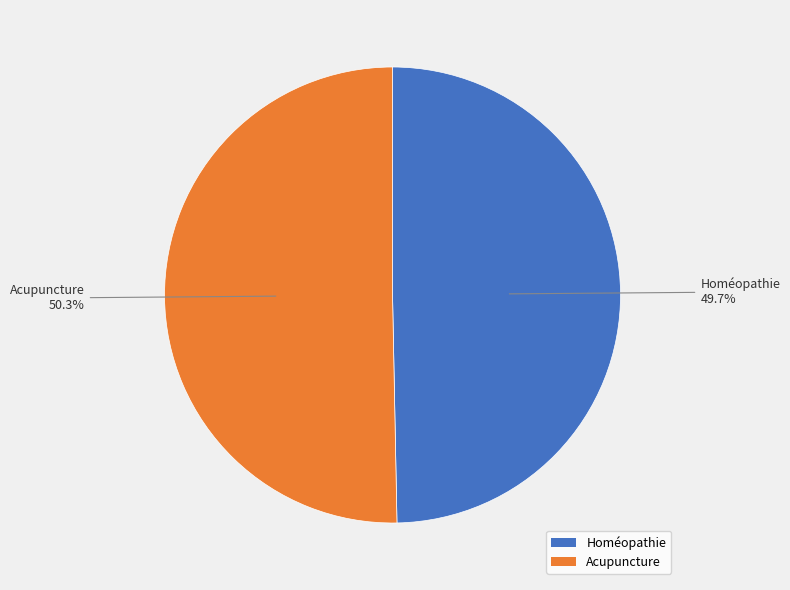

The Homéopathie slice represents 50% of the pie. True or false?

True